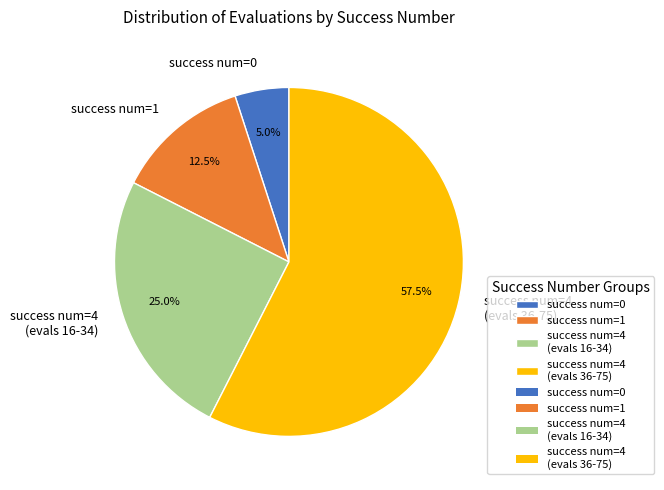

Does any single category account for the majority?

Yes